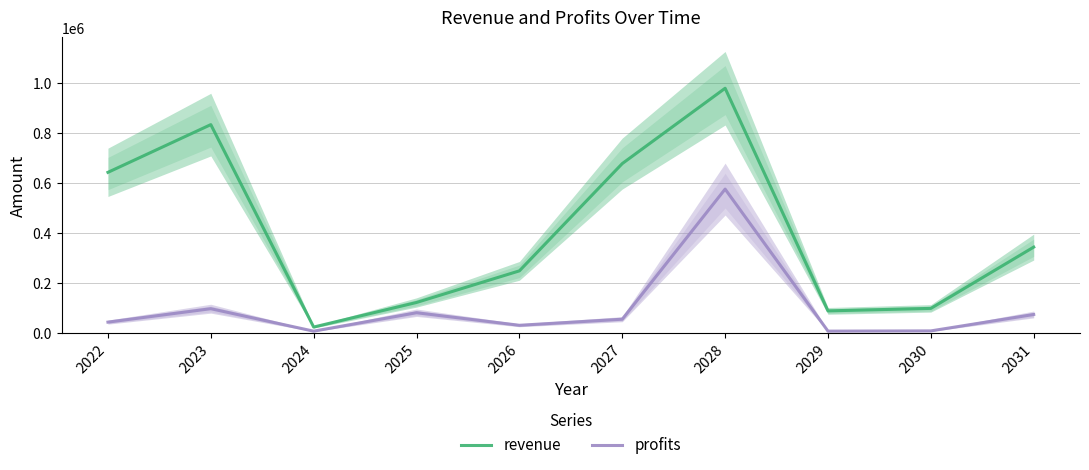

Reading left to right, list all the values displayed in this chart.

revenue: 2022=643889	2023=834658	2024=25343	2025=123678	2026=250000	2027=678900	2028=980000	2029=90000	2030=100000	2031=345000
profits: 2022=45079	2023=98764	2024=8906	2025=82632	2026=32424	2027=56778	2028=576876	2029=9000	2030=10000	2031=75655